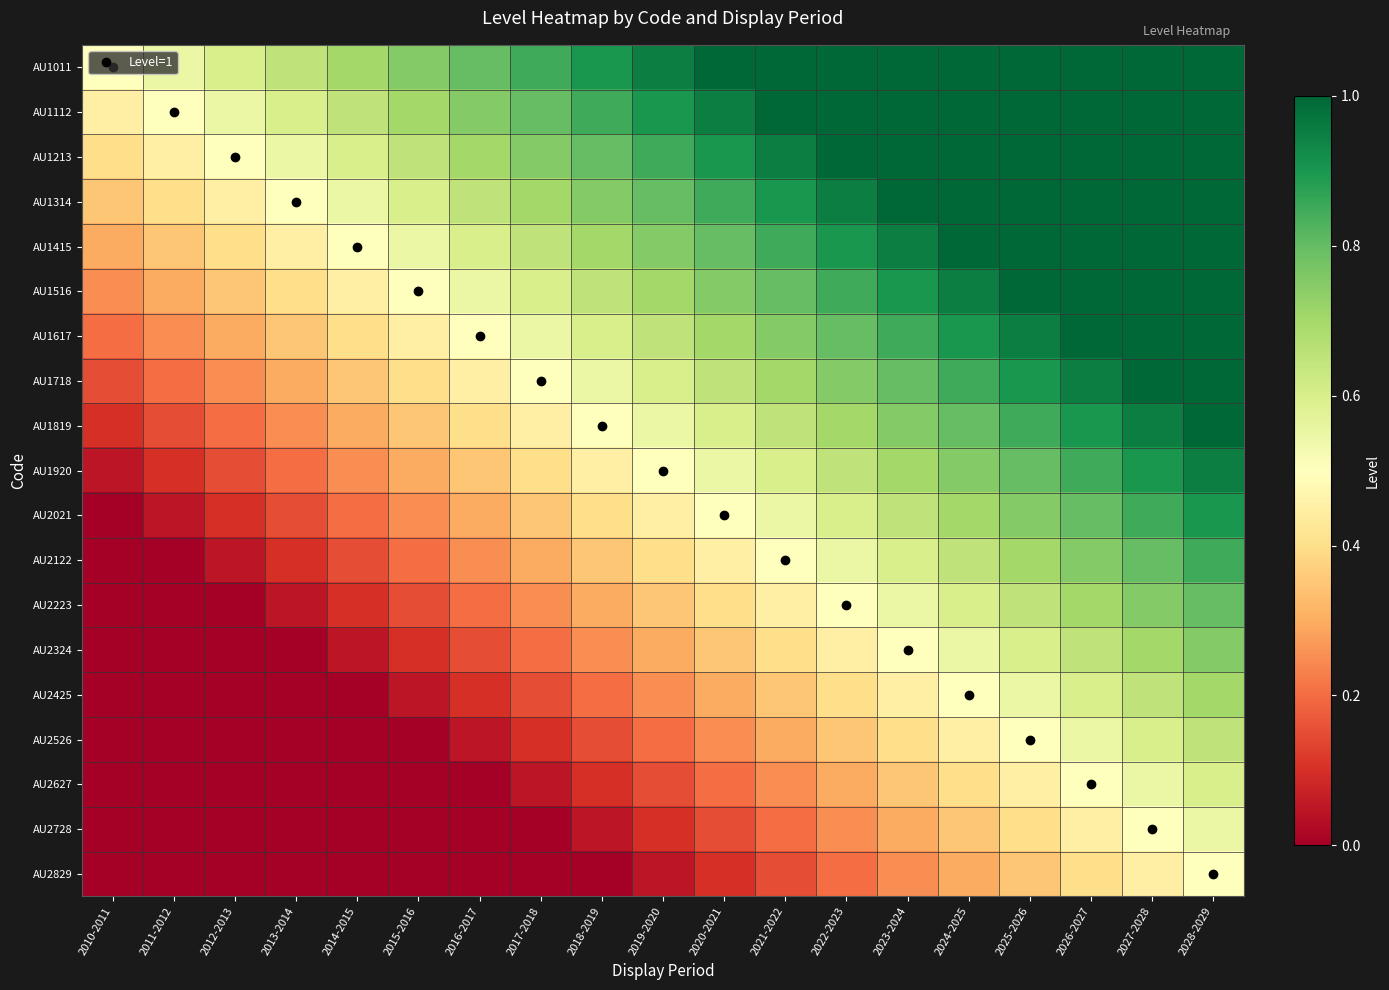

Reading left to right, what are all the values shown in this chart?

AU1011: 2010-2011=0.5	2011-2012=0.6	2012-2013=0.6	2013-2014=0.7	2014-2015=0.7	2015-2016=0.8	2016-2017=0.8	2017-2018=0.9	2018-2019=0.9	2019-2020=0.9	2020-2021=1.0	2021-2022=1.0	2022-2023=1.0	2023-2024=1.0	2024-2025=1.0	2025-2026=1.0	2026-2027=1.0	2027-2028=1.0	2028-2029=1.0
AU1112: 2010-2011=0.5	2011-2012=0.5	2012-2013=0.6	2013-2014=0.6	2014-2015=0.7	2015-2016=0.7	2016-2017=0.8	2017-2018=0.8	2018-2019=0.9	2019-2020=0.9	2020-2021=0.9	2021-2022=1.0	2022-2023=1.0	2023-2024=1.0	2024-2025=1.0	2025-2026=1.0	2026-2027=1.0	2027-2028=1.0	2028-2029=1.0
AU1213: 2010-2011=0.4	2011-2012=0.5	2012-2013=0.5	2013-2014=0.6	2014-2015=0.6	2015-2016=0.7	2016-2017=0.7	2017-2018=0.8	2018-2019=0.8	2019-2020=0.9	2020-2021=0.9	2021-2022=0.9	2022-2023=1.0	2023-2024=1.0	2024-2025=1.0	2025-2026=1.0	2026-2027=1.0	2027-2028=1.0	2028-2029=1.0
AU1314: 2010-2011=0.3	2011-2012=0.4	2012-2013=0.5	2013-2014=0.5	2014-2015=0.6	2015-2016=0.6	2016-2017=0.7	2017-2018=0.7	2018-2019=0.8	2019-2020=0.8	2020-2021=0.9	2021-2022=0.9	2022-2023=0.9	2023-2024=1.0	2024-2025=1.0	2025-2026=1.0	2026-2027=1.0	2027-2028=1.0	2028-2029=1.0
AU1415: 2010-2011=0.3	2011-2012=0.3	2012-2013=0.4	2013-2014=0.5	2014-2015=0.5	2015-2016=0.6	2016-2017=0.6	2017-2018=0.7	2018-2019=0.7	2019-2020=0.8	2020-2021=0.8	2021-2022=0.9	2022-2023=0.9	2023-2024=0.9	2024-2025=1.0	2025-2026=1.0	2026-2027=1.0	2027-2028=1.0	2028-2029=1.0
AU1516: 2010-2011=0.2	2011-2012=0.3	2012-2013=0.3	2013-2014=0.4	2014-2015=0.5	2015-2016=0.5	2016-2017=0.6	2017-2018=0.6	2018-2019=0.7	2019-2020=0.7	2020-2021=0.8	2021-2022=0.8	2022-2023=0.9	2023-2024=0.9	2024-2025=0.9	2025-2026=1.0	2026-2027=1.0	2027-2028=1.0	2028-2029=1.0
AU1617: 2010-2011=0.2	2011-2012=0.2	2012-2013=0.3	2013-2014=0.3	2014-2015=0.4	2015-2016=0.5	2016-2017=0.5	2017-2018=0.6	2018-2019=0.6	2019-2020=0.7	2020-2021=0.7	2021-2022=0.8	2022-2023=0.8	2023-2024=0.9	2024-2025=0.9	2025-2026=0.9	2026-2027=1.0	2027-2028=1.0	2028-2029=1.0
AU1718: 2010-2011=0.1	2011-2012=0.2	2012-2013=0.2	2013-2014=0.3	2014-2015=0.3	2015-2016=0.4	2016-2017=0.5	2017-2018=0.5	2018-2019=0.6	2019-2020=0.6	2020-2021=0.7	2021-2022=0.7	2022-2023=0.8	2023-2024=0.8	2024-2025=0.9	2025-2026=0.9	2026-2027=0.9	2027-2028=1.0	2028-2029=1.0
AU1819: 2010-2011=0.1	2011-2012=0.1	2012-2013=0.2	2013-2014=0.2	2014-2015=0.3	2015-2016=0.3	2016-2017=0.4	2017-2018=0.5	2018-2019=0.5	2019-2020=0.6	2020-2021=0.6	2021-2022=0.7	2022-2023=0.7	2023-2024=0.8	2024-2025=0.8	2025-2026=0.9	2026-2027=0.9	2027-2028=0.9	2028-2029=1.0
AU1920: 2010-2011=0.0	2011-2012=0.1	2012-2013=0.1	2013-2014=0.2	2014-2015=0.2	2015-2016=0.3	2016-2017=0.3	2017-2018=0.4	2018-2019=0.5	2019-2020=0.5	2020-2021=0.6	2021-2022=0.6	2022-2023=0.7	2023-2024=0.7	2024-2025=0.8	2025-2026=0.8	2026-2027=0.9	2027-2028=0.9	2028-2029=0.9
AU2021: 2010-2011=0.0	2011-2012=0.0	2012-2013=0.1	2013-2014=0.1	2014-2015=0.2	2015-2016=0.2	2016-2017=0.3	2017-2018=0.3	2018-2019=0.4	2019-2020=0.5	2020-2021=0.5	2021-2022=0.6	2022-2023=0.6	2023-2024=0.7	2024-2025=0.7	2025-2026=0.8	2026-2027=0.8	2027-2028=0.9	2028-2029=0.9
AU2122: 2010-2011=0.0	2011-2012=0.0	2012-2013=0.0	2013-2014=0.1	2014-2015=0.1	2015-2016=0.2	2016-2017=0.2	2017-2018=0.3	2018-2019=0.3	2019-2020=0.4	2020-2021=0.5	2021-2022=0.5	2022-2023=0.6	2023-2024=0.6	2024-2025=0.7	2025-2026=0.7	2026-2027=0.8	2027-2028=0.8	2028-2029=0.9
AU2223: 2010-2011=0.0	2011-2012=0.0	2012-2013=0.0	2013-2014=0.0	2014-2015=0.1	2015-2016=0.1	2016-2017=0.2	2017-2018=0.2	2018-2019=0.3	2019-2020=0.3	2020-2021=0.4	2021-2022=0.5	2022-2023=0.5	2023-2024=0.6	2024-2025=0.6	2025-2026=0.7	2026-2027=0.7	2027-2028=0.8	2028-2029=0.8
AU2324: 2010-2011=0.0	2011-2012=0.0	2012-2013=0.0	2013-2014=0.0	2014-2015=0.0	2015-2016=0.1	2016-2017=0.1	2017-2018=0.2	2018-2019=0.2	2019-2020=0.3	2020-2021=0.3	2021-2022=0.4	2022-2023=0.5	2023-2024=0.5	2024-2025=0.6	2025-2026=0.6	2026-2027=0.7	2027-2028=0.7	2028-2029=0.8
AU2425: 2010-2011=0.0	2011-2012=0.0	2012-2013=0.0	2013-2014=0.0	2014-2015=0.0	2015-2016=0.0	2016-2017=0.1	2017-2018=0.1	2018-2019=0.2	2019-2020=0.2	2020-2021=0.3	2021-2022=0.3	2022-2023=0.4	2023-2024=0.5	2024-2025=0.5	2025-2026=0.6	2026-2027=0.6	2027-2028=0.7	2028-2029=0.7
AU2526: 2010-2011=0.0	2011-2012=0.0	2012-2013=0.0	2013-2014=0.0	2014-2015=0.0	2015-2016=0.0	2016-2017=0.0	2017-2018=0.1	2018-2019=0.1	2019-2020=0.2	2020-2021=0.2	2021-2022=0.3	2022-2023=0.3	2023-2024=0.4	2024-2025=0.5	2025-2026=0.5	2026-2027=0.6	2027-2028=0.6	2028-2029=0.7
AU2627: 2010-2011=0.0	2011-2012=0.0	2012-2013=0.0	2013-2014=0.0	2014-2015=0.0	2015-2016=0.0	2016-2017=0.0	2017-2018=0.0	2018-2019=0.1	2019-2020=0.1	2020-2021=0.2	2021-2022=0.2	2022-2023=0.3	2023-2024=0.3	2024-2025=0.4	2025-2026=0.5	2026-2027=0.5	2027-2028=0.6	2028-2029=0.6
AU2728: 2010-2011=0.0	2011-2012=0.0	2012-2013=0.0	2013-2014=0.0	2014-2015=0.0	2015-2016=0.0	2016-2017=0.0	2017-2018=0.0	2018-2019=0.0	2019-2020=0.1	2020-2021=0.1	2021-2022=0.2	2022-2023=0.2	2023-2024=0.3	2024-2025=0.3	2025-2026=0.4	2026-2027=0.5	2027-2028=0.5	2028-2029=0.6
AU2829: 2010-2011=0.0	2011-2012=0.0	2012-2013=0.0	2013-2014=0.0	2014-2015=0.0	2015-2016=0.0	2016-2017=0.0	2017-2018=0.0	2018-2019=0.0	2019-2020=0.0	2020-2021=0.1	2021-2022=0.1	2022-2023=0.2	2023-2024=0.2	2024-2025=0.3	2025-2026=0.3	2026-2027=0.4	2027-2028=0.5	2028-2029=0.5